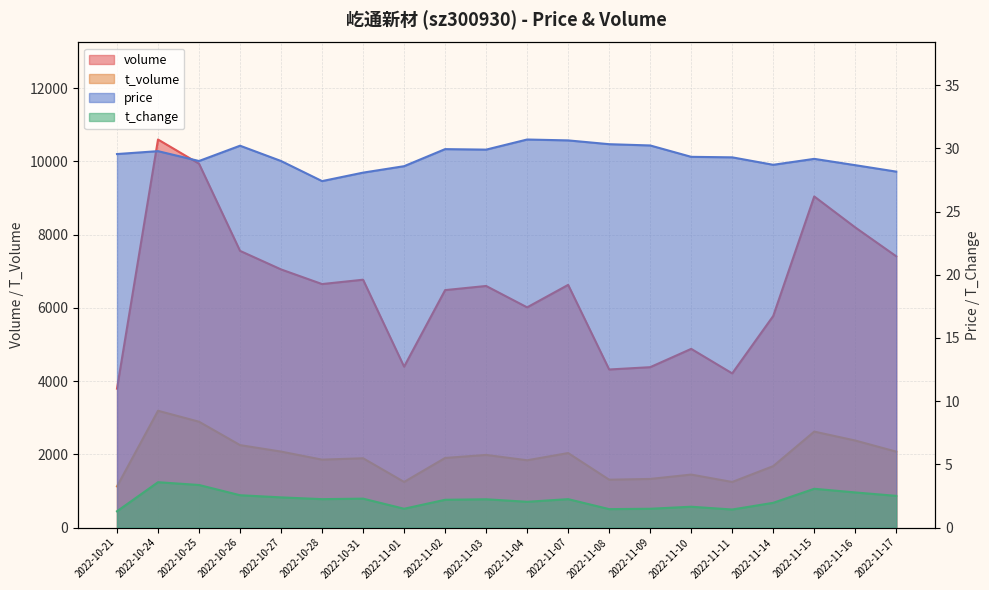

At which category is the sum across all series the highest?

2022-10-24